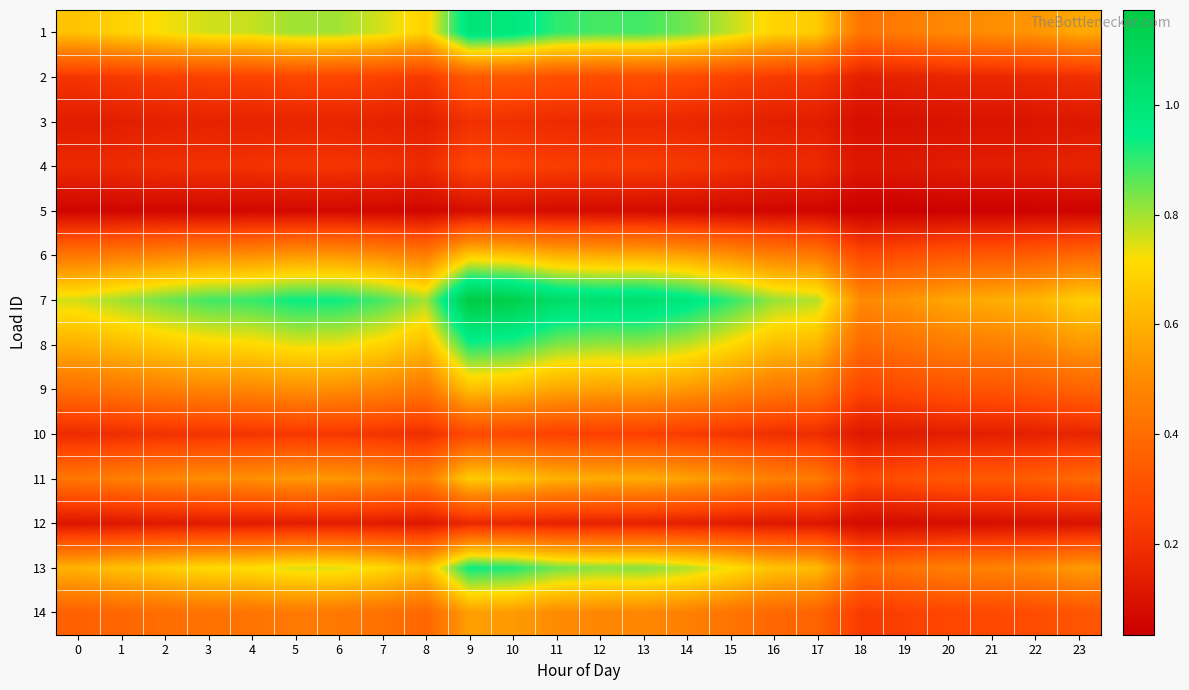

What is the total value across all series at 12?

6.9